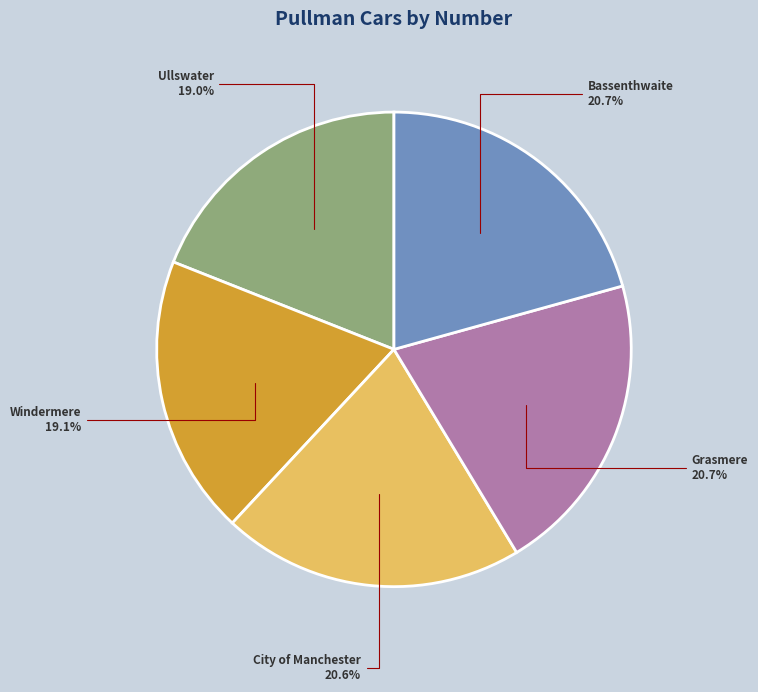

Does any single category account for the majority?

No